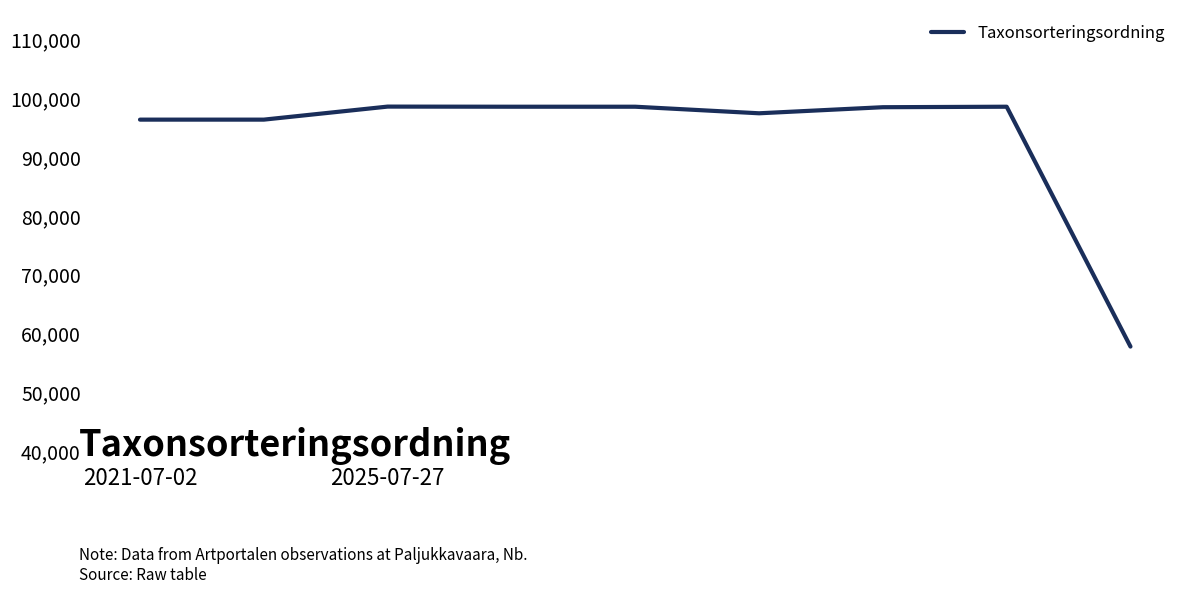

What is the greatest value displayed?

98471